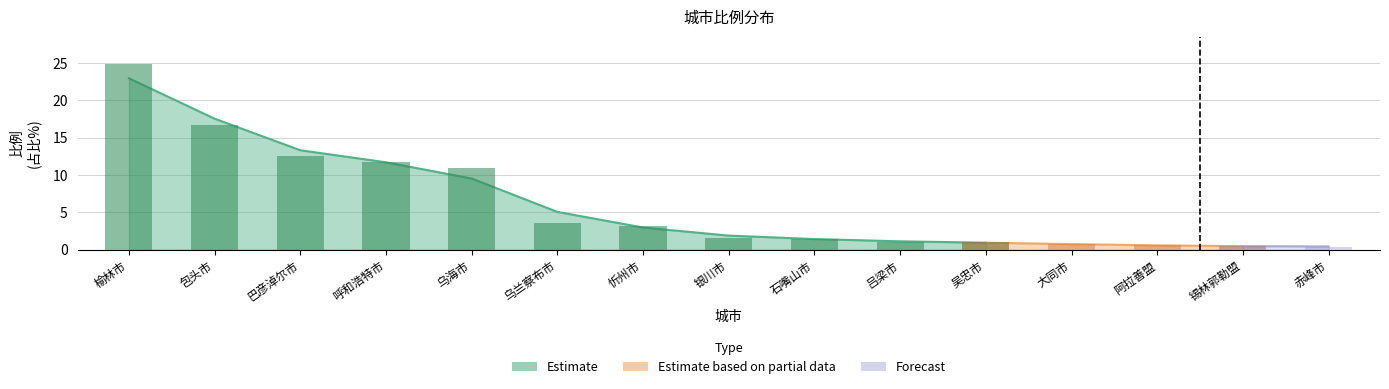

What is the label of the 1st bar from the left?

榆林市